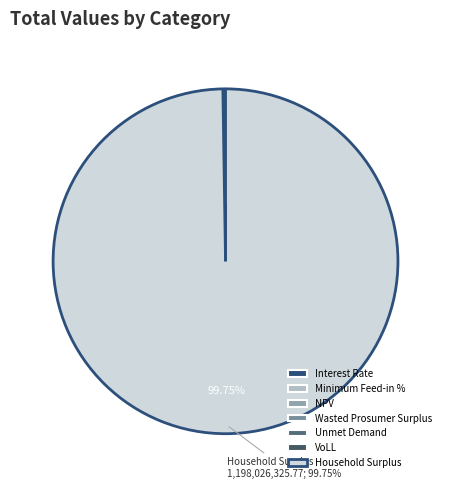

The VoLL slice represents 0% of the pie. True or false?

True